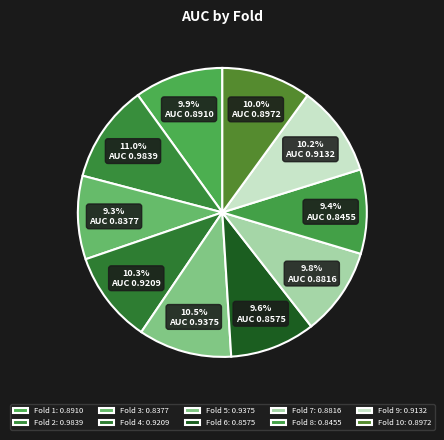

Count the number of slices in the pie.

10